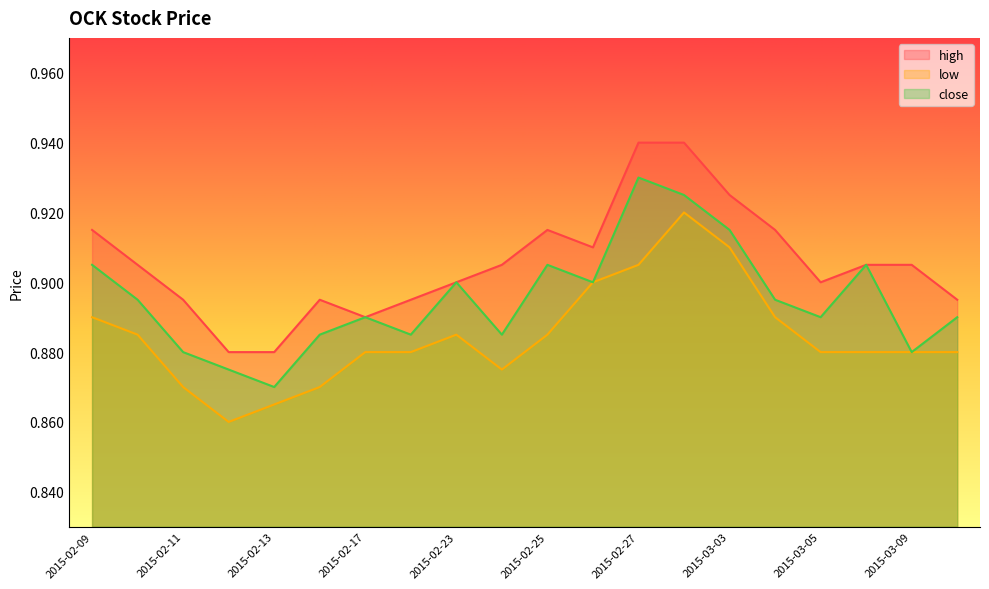

What is the maximum value for low?

0.9